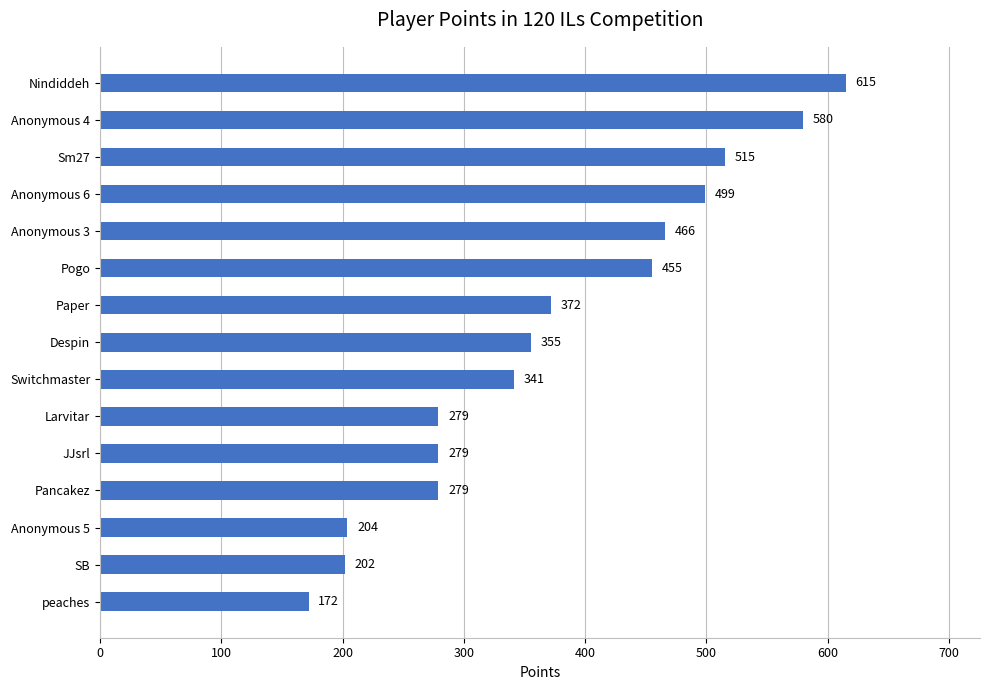

What is the value of the 9th bar from the top?

341